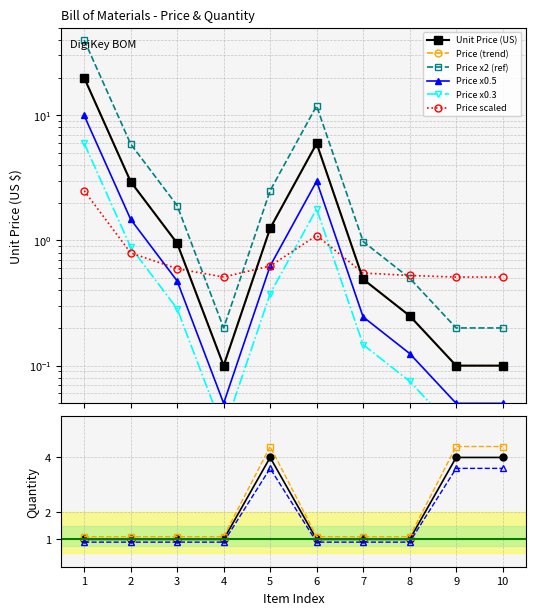

Is it true that Unit Price (US) equals 0.4 at 2?

False